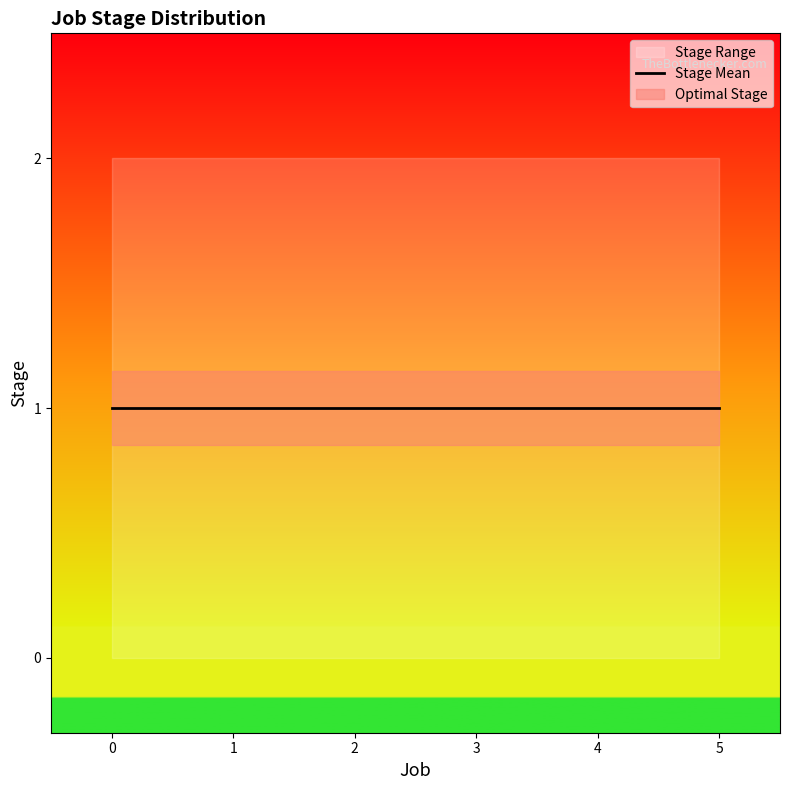

True or false: the data shows 1 at 1.

True